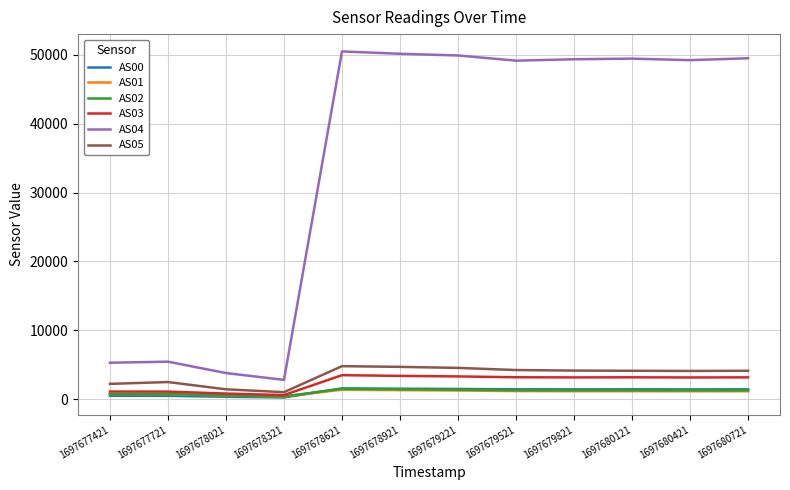

Which series has the largest total across all categories?

AS04